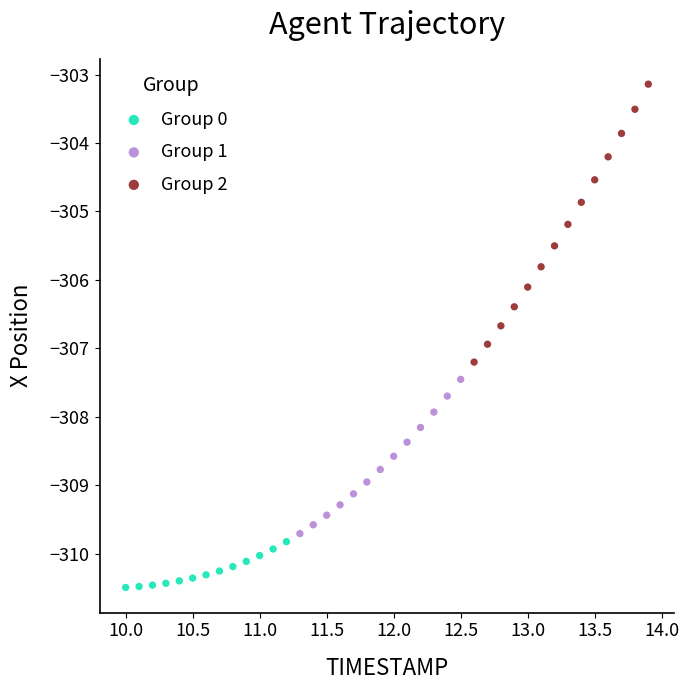

Which series contains the highest Y value?

Group 2